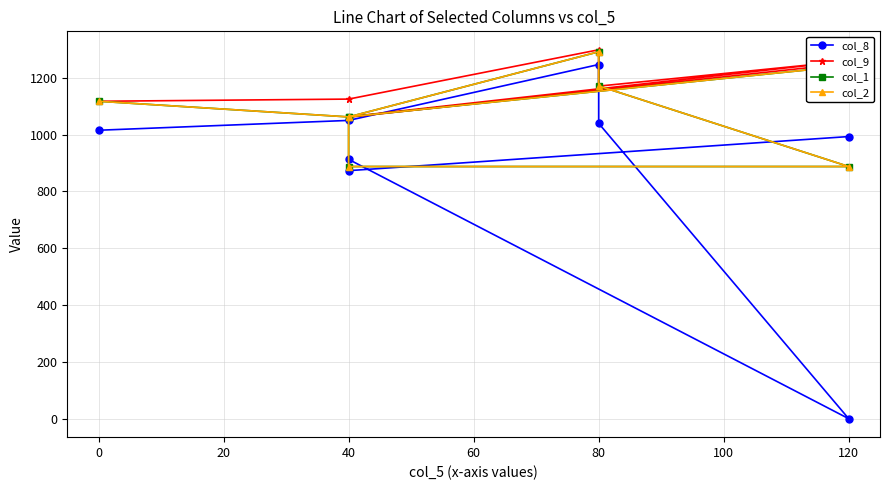

What is the difference between the highest and lowest values at 80?

51.9